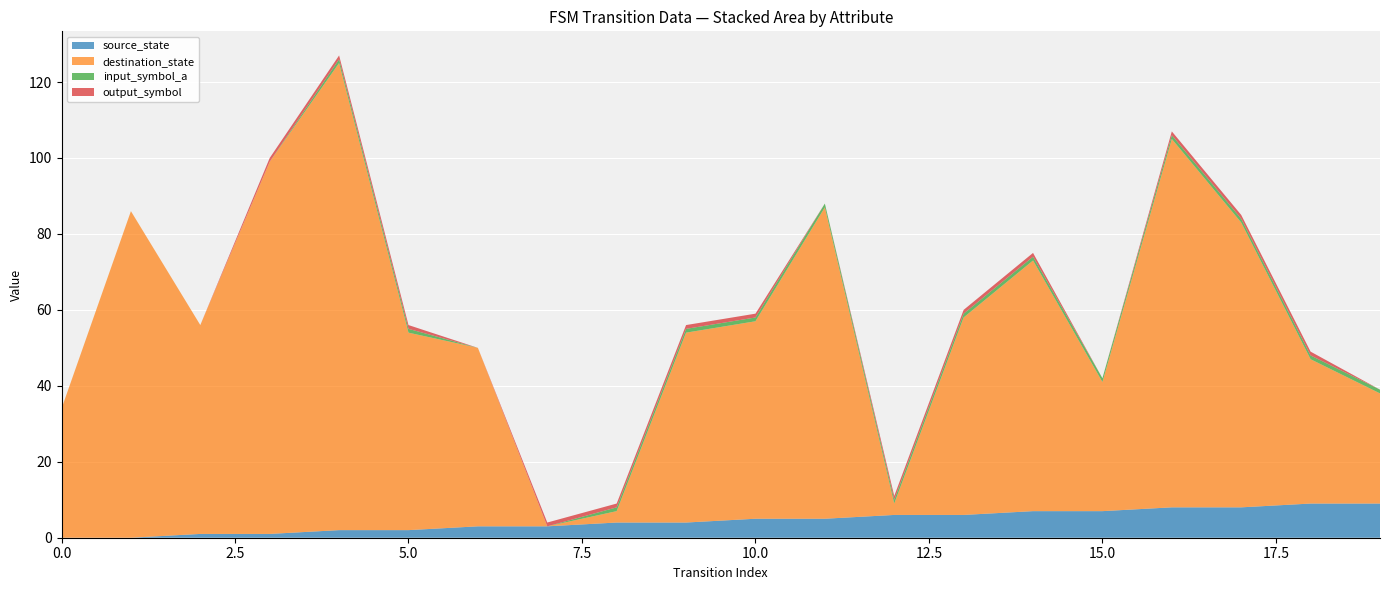

Reading left to right, what are all the values shown in this chart?

source_state: 0	0	1	1	2	2	3	3	4	4	5	5	6	6	7	7	8	8	9	9
destination_state: 34	86	55	98	123	52	47	0	3	50	52	82	3	52	66	34	97	75	38	29
input_symbol_a: 0	0	0	0	1	1	0	0	1	1	1	1	1	1	1	1	1	1	1	1
output_symbol: 0	0	0	1	1	1	0	1	1	1	1	0	1	1	1	0	1	1	1	0